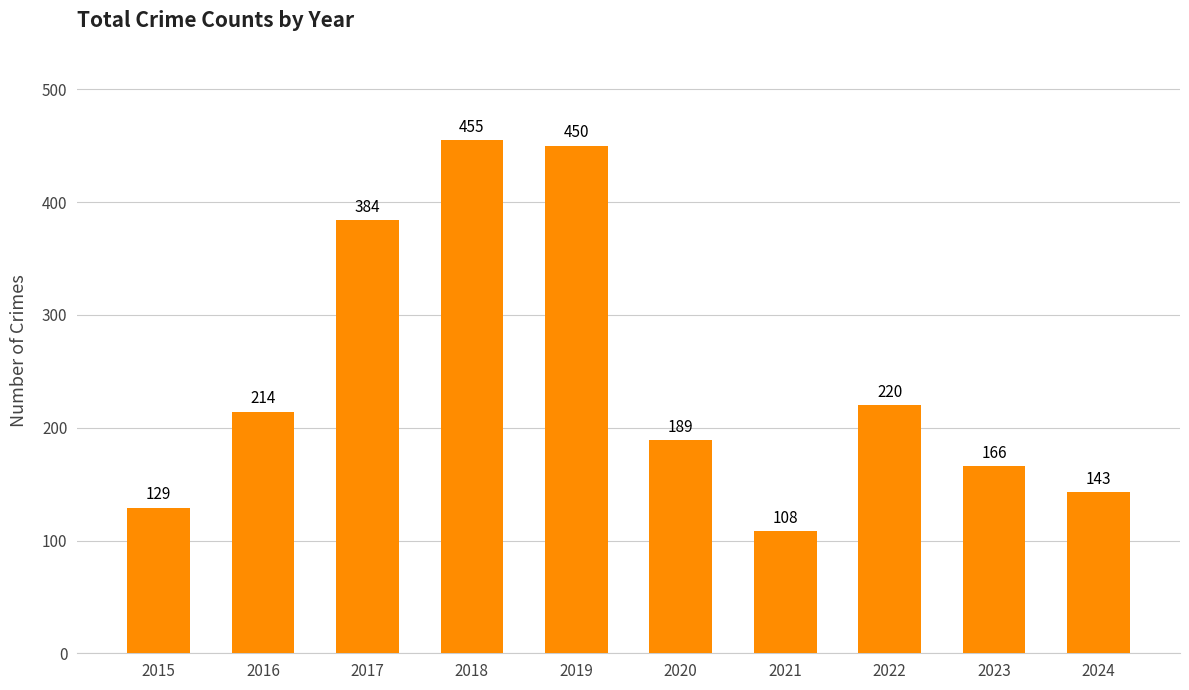

At which label is the value closest to 281?

2022